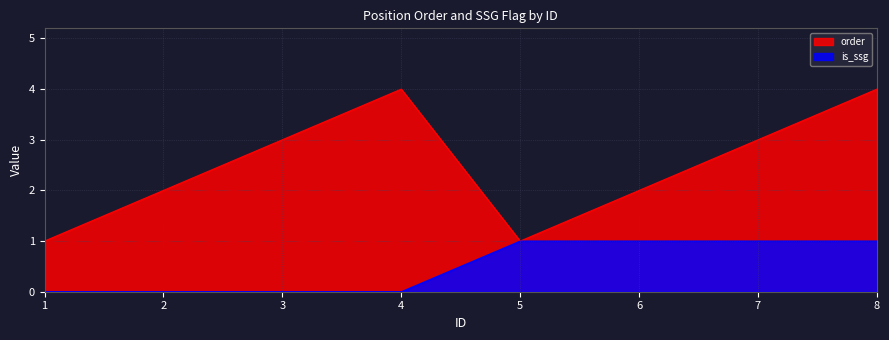

What is the difference between the highest and lowest values at 7?

2